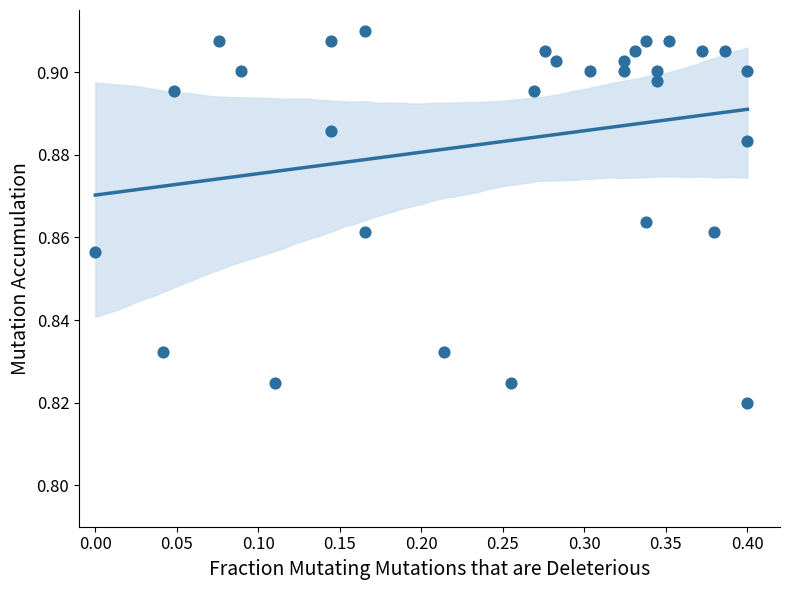

What is the range of X values (max minus min)?

0.4